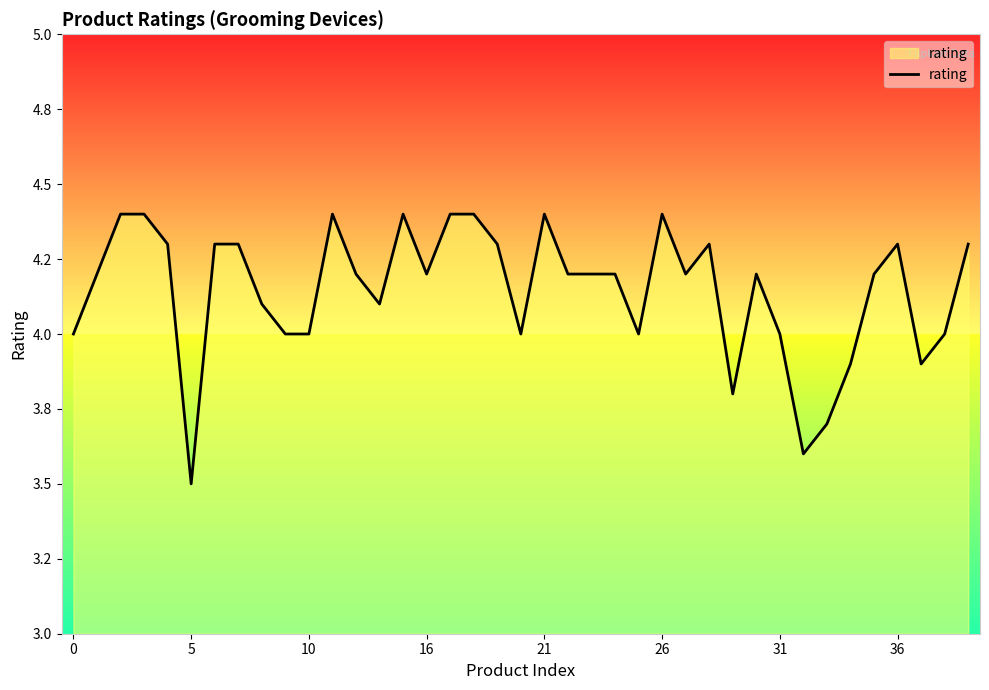

Is this an area chart (filled region under the line)?

Yes